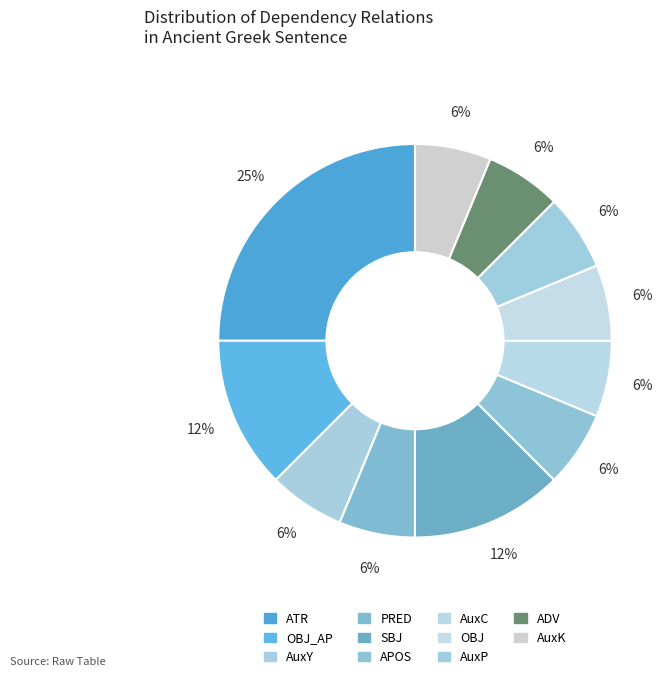

How many slices are in this pie chart?

11